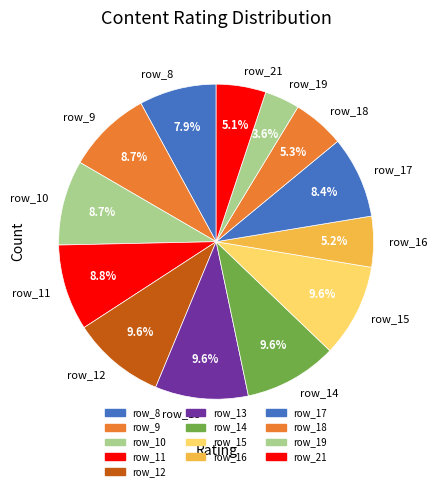

Count the number of slices in the pie.

13